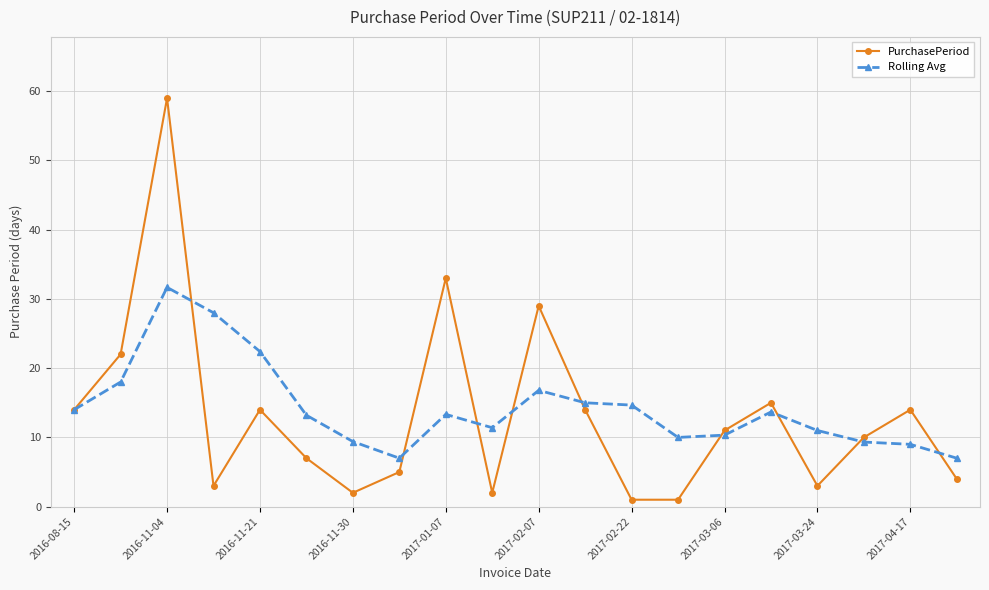

What is the sum of all PurchasePeriod values?

263.0